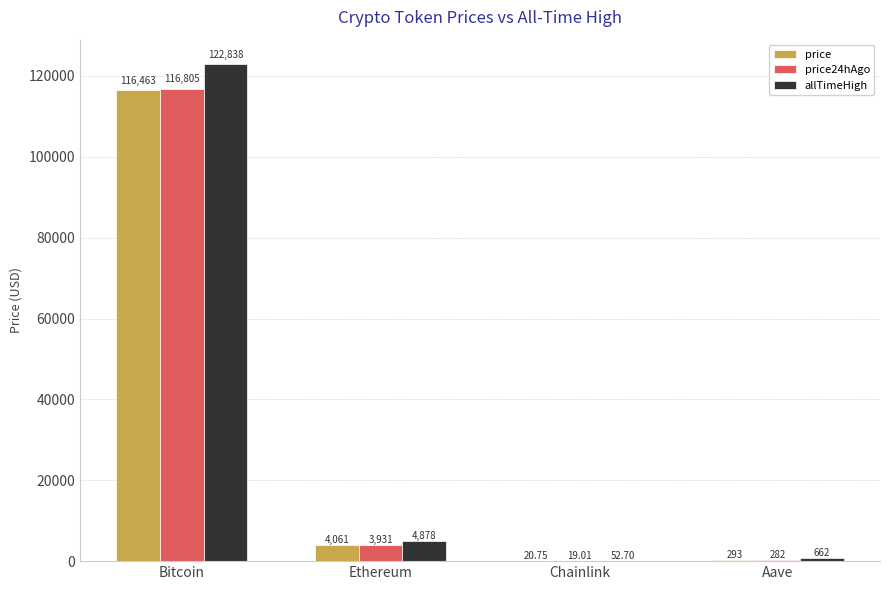

How many groups of bars are there?

4